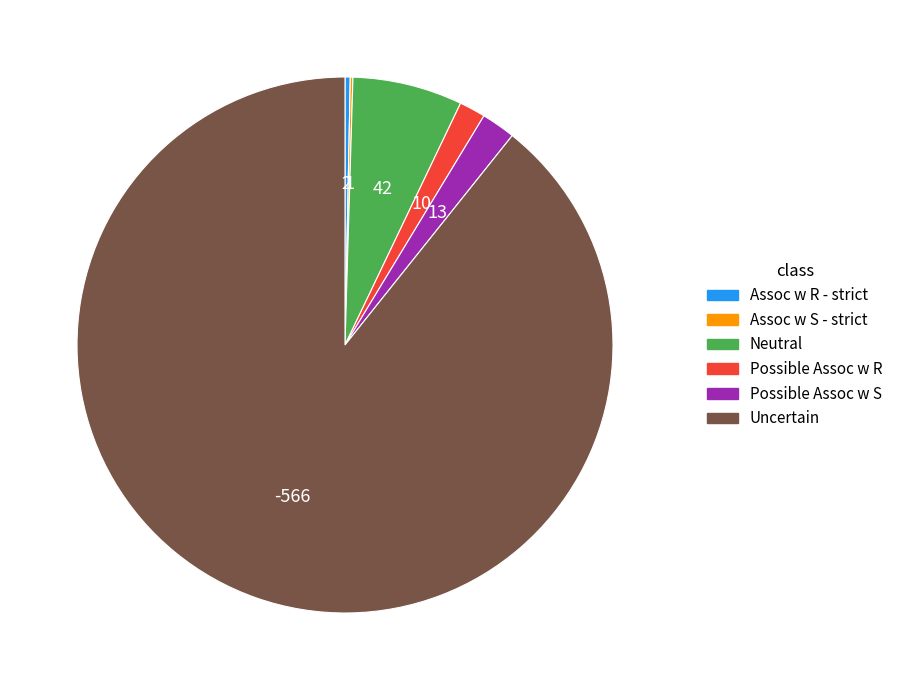

True or false: Uncertain accounts for 89% of the total.

True